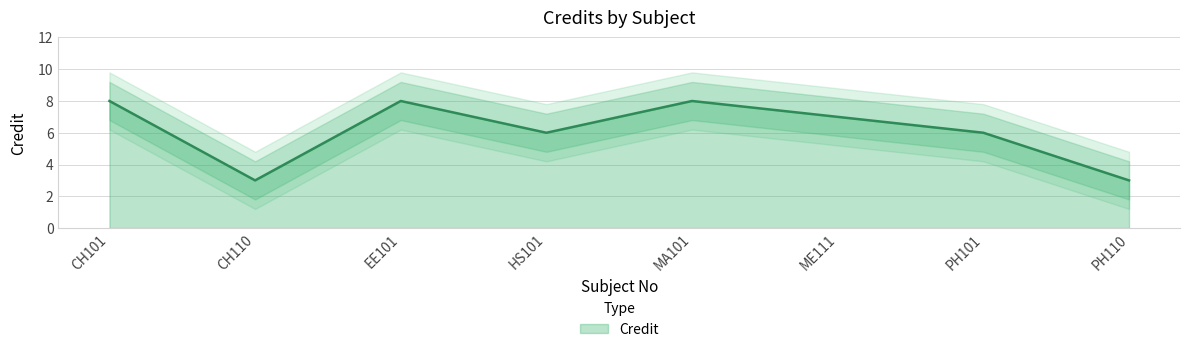

Reading left to right, what are all the values shown in this chart?

CH101=8	CH110=3	EE101=8	HS101=6	MA101=8	ME111=7	PH101=6	PH110=3